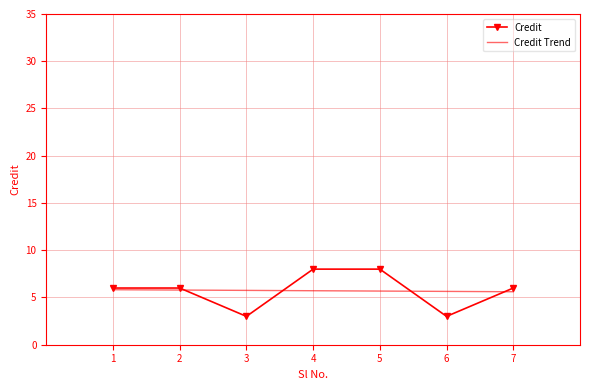

List the labels in order of value, smallest first.

3, 6, 1, 2, 7, 4, 5